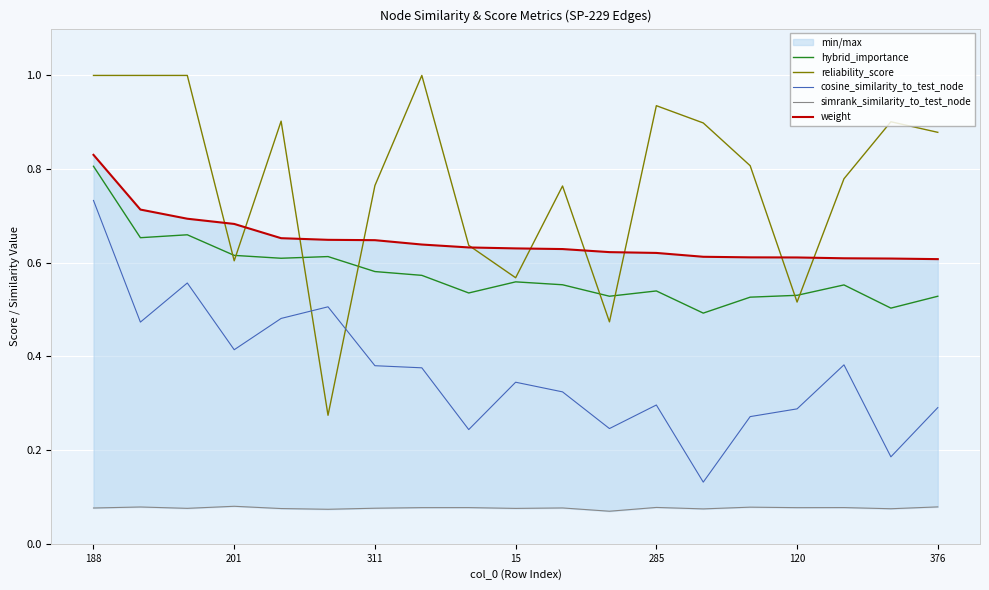

At which label does simrank_similarity_to_test_node reach its minimum?

11